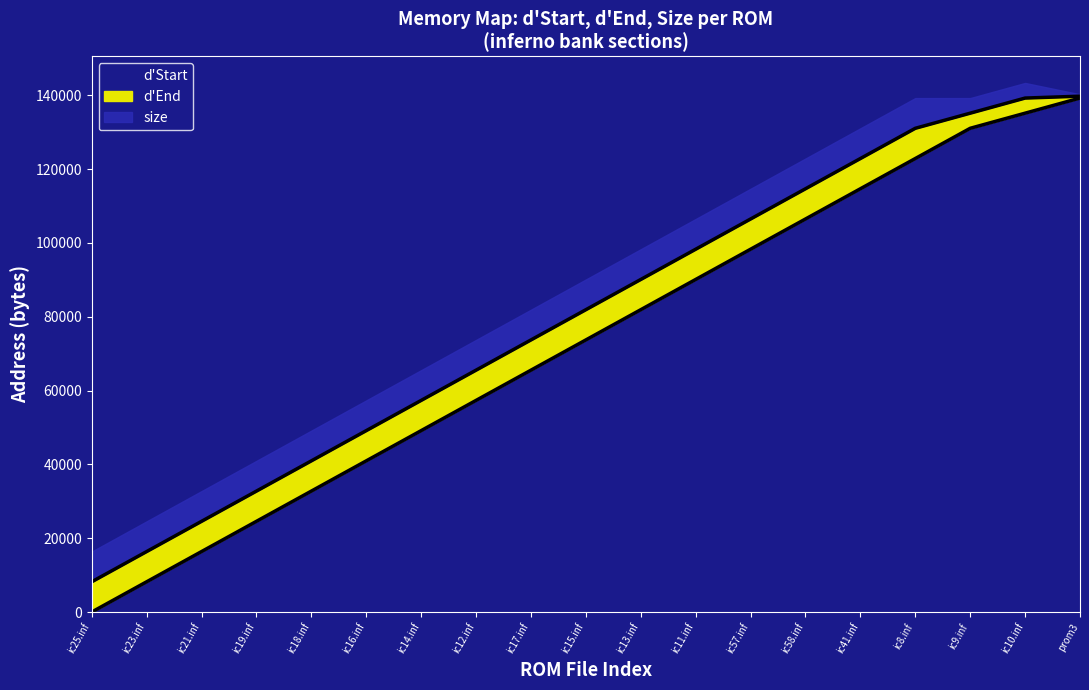

What is the difference between the highest and lowest values at ic12.inf?

8191